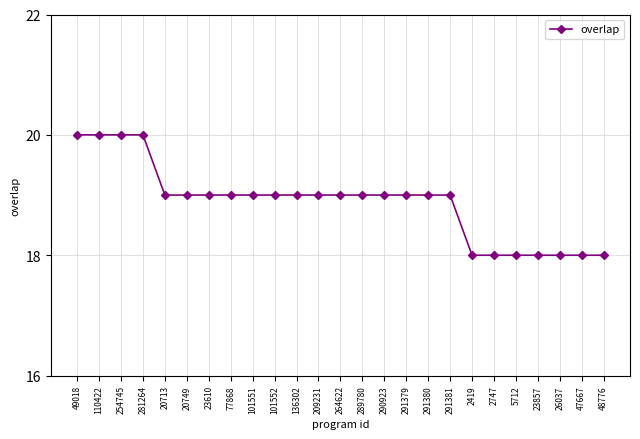

What is the label of the 3rd point from the right?

26037